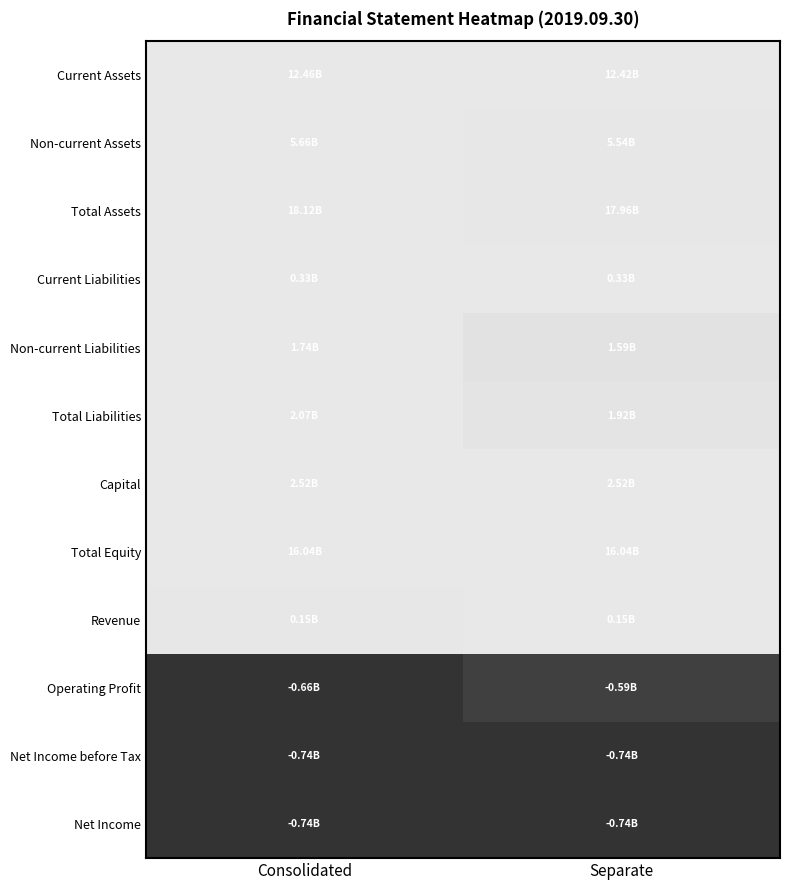

What is the spread (max minus min) of values at Separate?

2.0